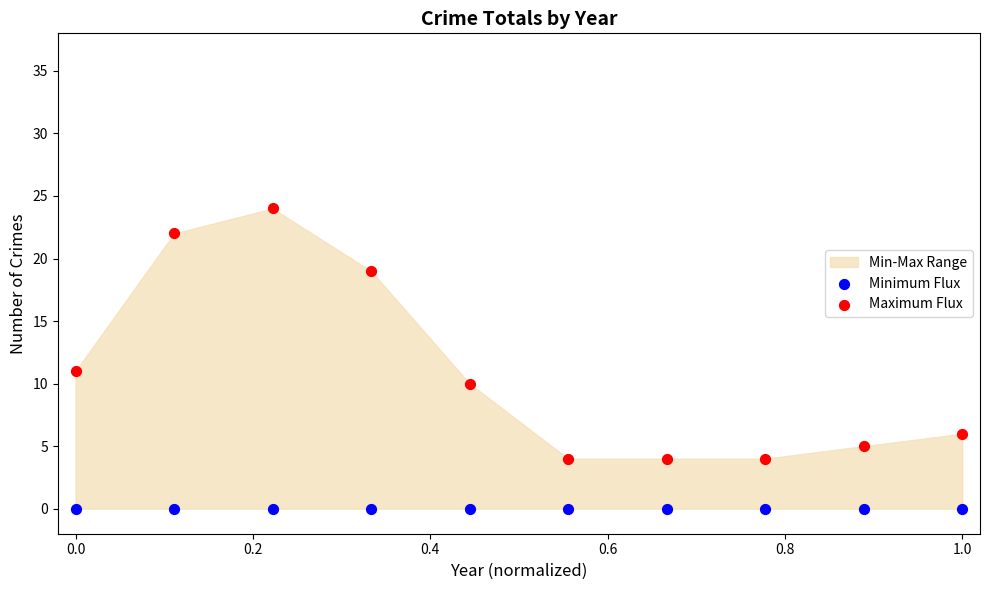

Which series contains the highest Y value?

Maximum Flux